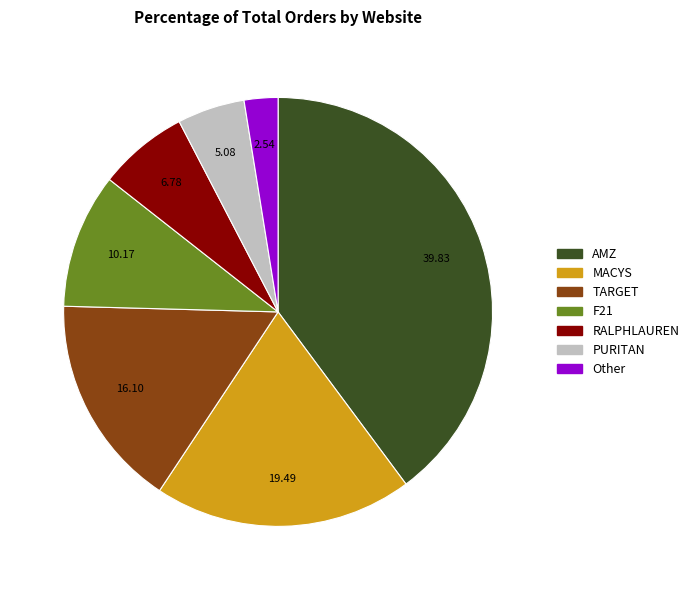

Count the number of slices in the pie.

7